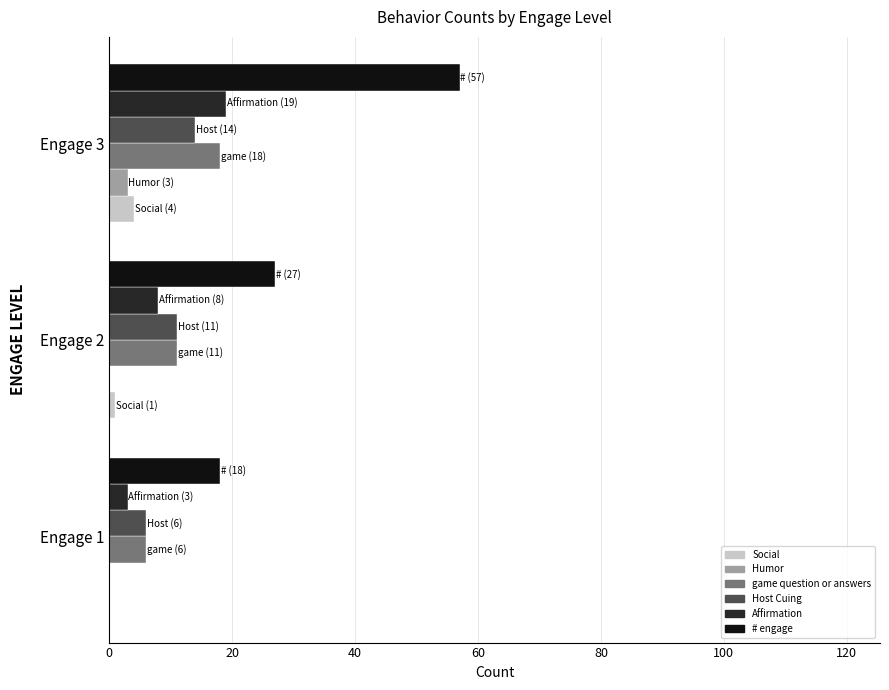

What is the highest value of the Host Cuing series?

14